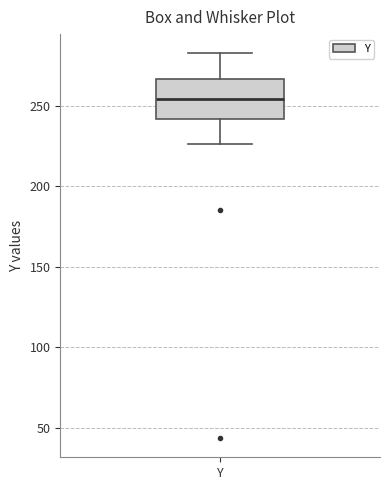

Where is the upper edge of the box for Y on the y-axis? The values are not printed on the chart, so give them approximately, as read against the axis.

265